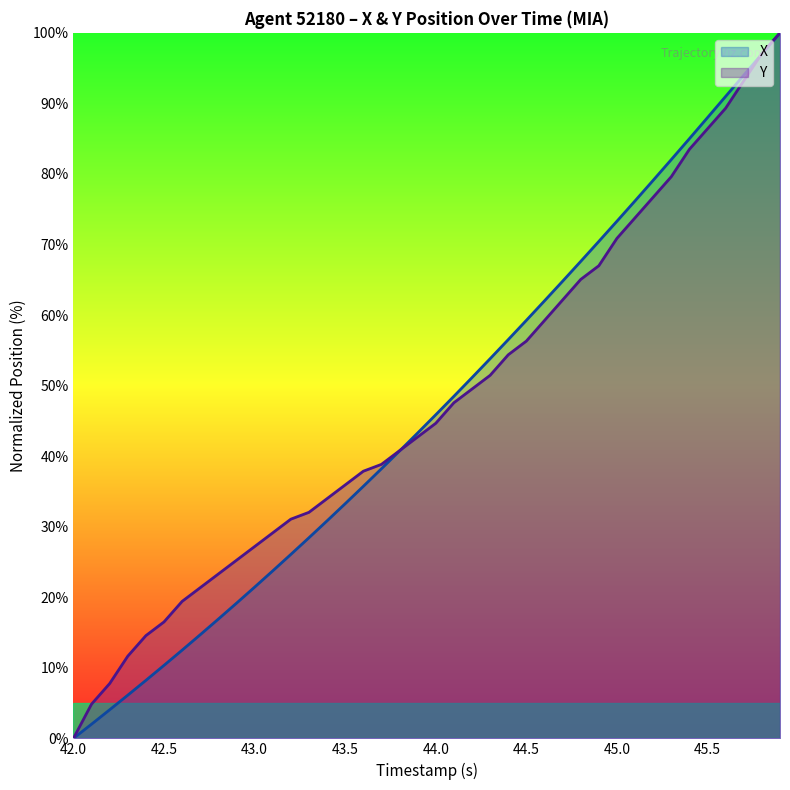

Reading left to right, what are all the values shown in this chart?

X: 0.0	2.0	4.1	6.1	8.2	10.3	12.5	14.7	16.9	19.2	21.4	23.7	26.1	28.4	30.8	33.3	35.7	38.2	40.7	43.3	45.9	48.5	51.1	53.8	56.5	59.3	62.0	64.8	67.6	70.4	73.3	76.2	79.1	82.0	85.0	88.0	91.0	94.0	97.0	100.0
Y: 0.0	4.9	7.8	11.7	14.6	16.5	19.4	21.4	23.3	25.2	27.2	29.1	31.1	32.0	34.0	35.9	37.9	38.8	40.8	42.7	44.7	47.6	49.5	51.5	54.4	56.3	59.2	62.1	65.0	67.0	70.9	73.8	76.7	79.6	83.5	86.4	89.3	93.2	97.1	100.0